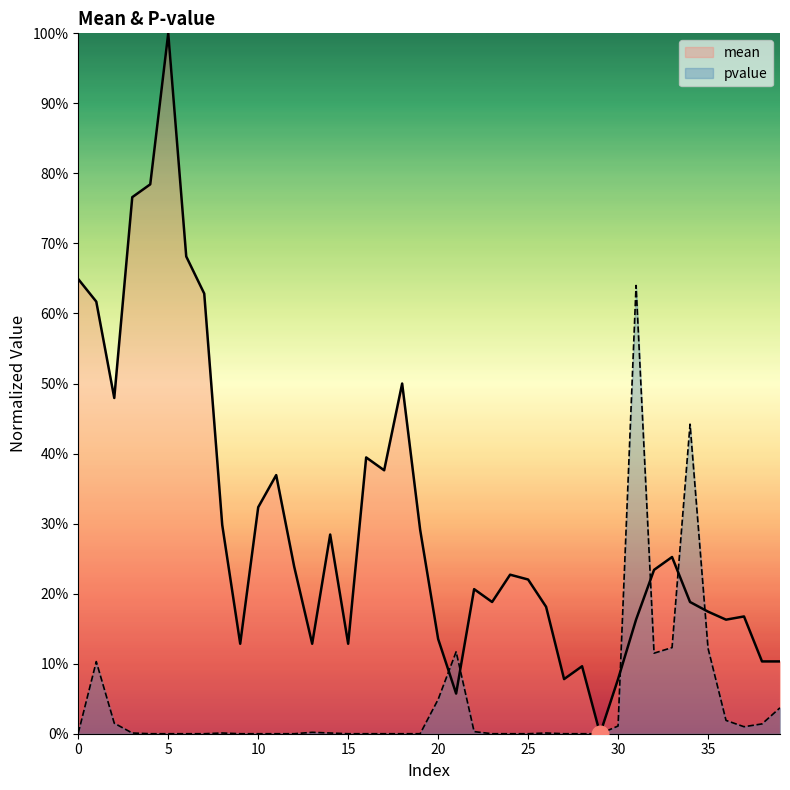

Rank the series by their average value, from lowest to highest.

pvalue, mean